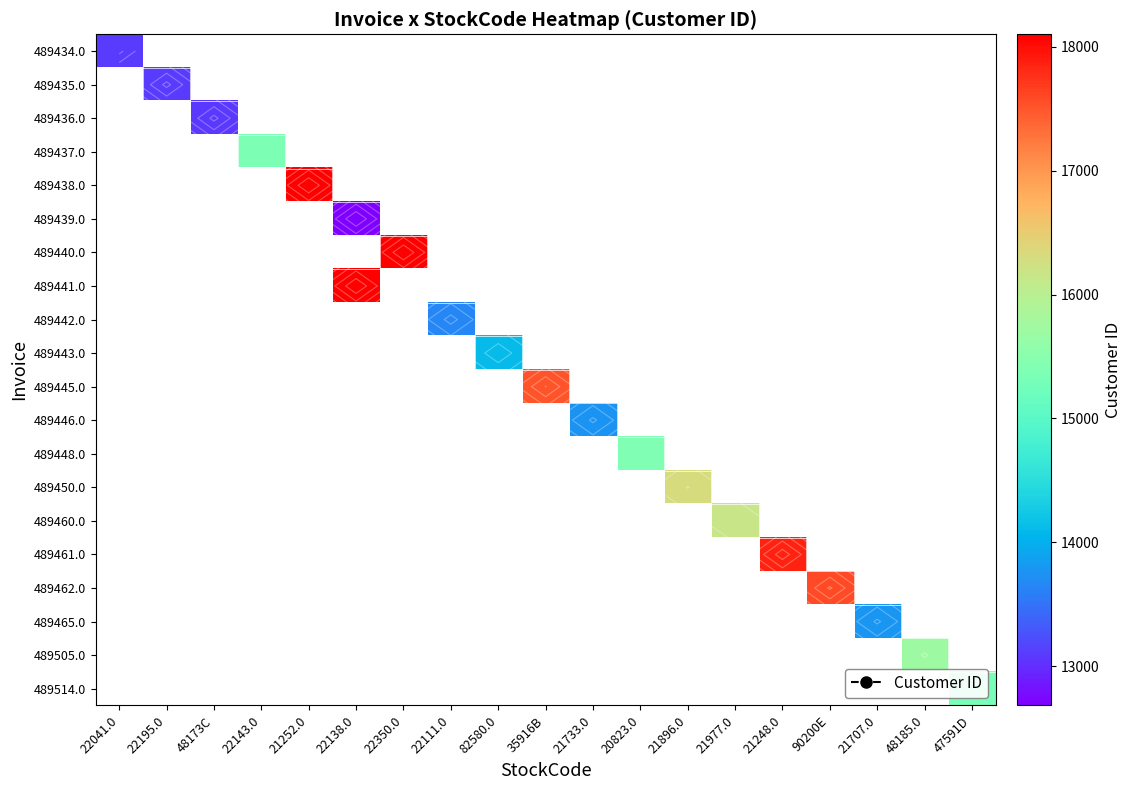

Which label corresponds to the largest value in the chart?

21252.0